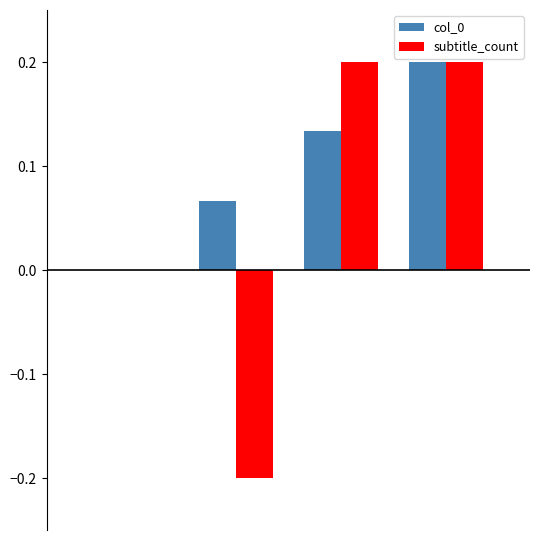

What is the sum of all col_0 values?

0.4